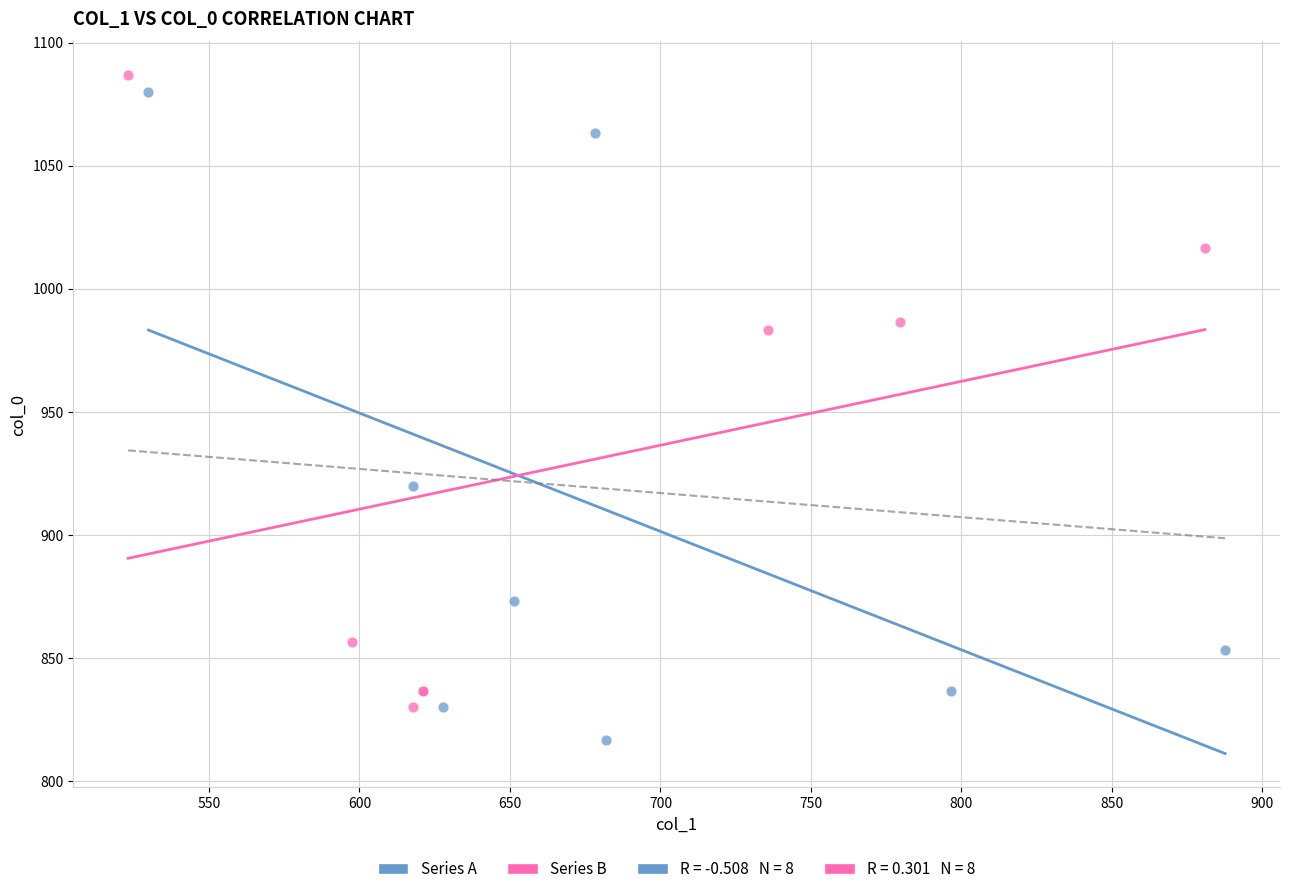

Which series contains the lowest Y value?

Series A